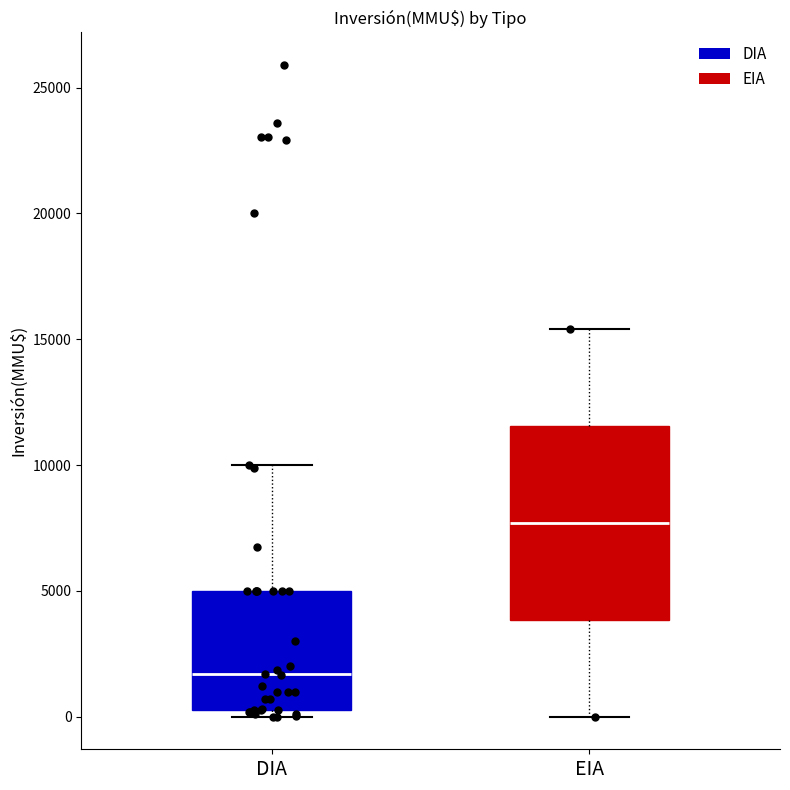

Reading left to right, transcribe this box plot: for each box, give where its median line is, the range the box spans, and where its two whiskers end, as read against the y-axis. The values are not printed on the chart, so give them approximately, as read against the axis.

DIA: median 1500, box 500 to 5000, whiskers 0 to 10000
EIA: median 7500, box 4000 to 11500, whiskers 0 to 15500